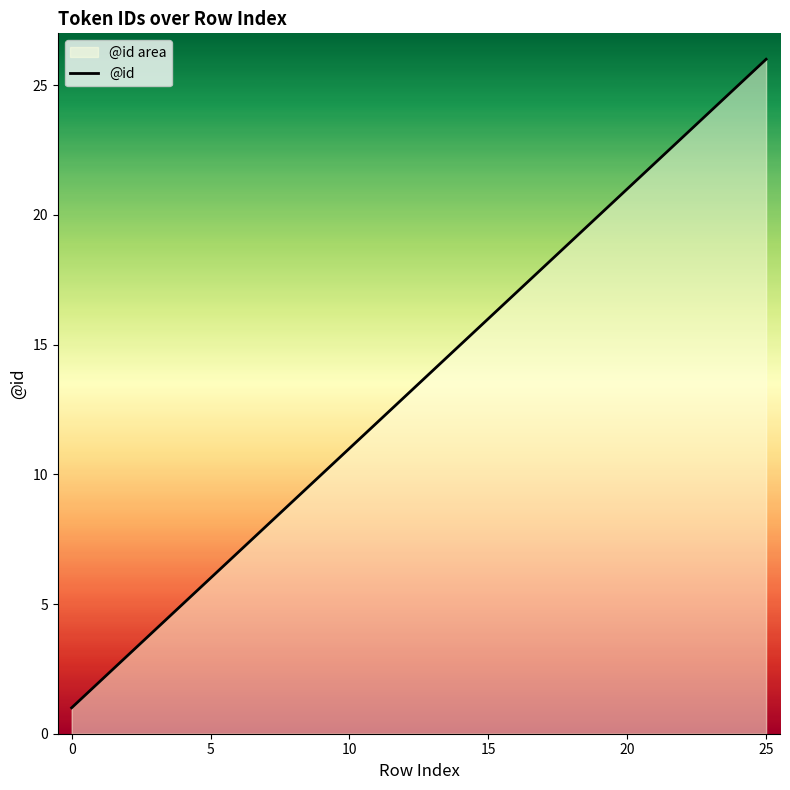

Which category has the highest value across all series?

25